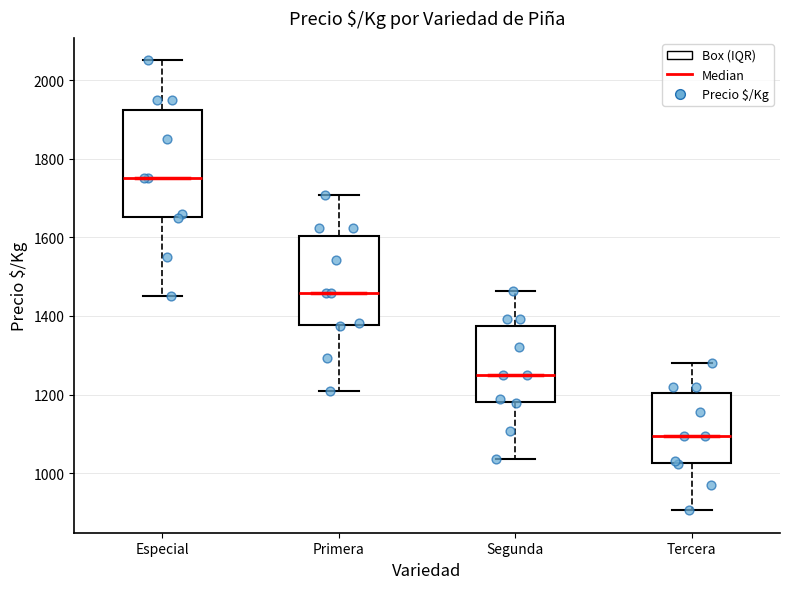

Comparing the boxes themselves (not the whiskers), which one is the tallest?

Especial